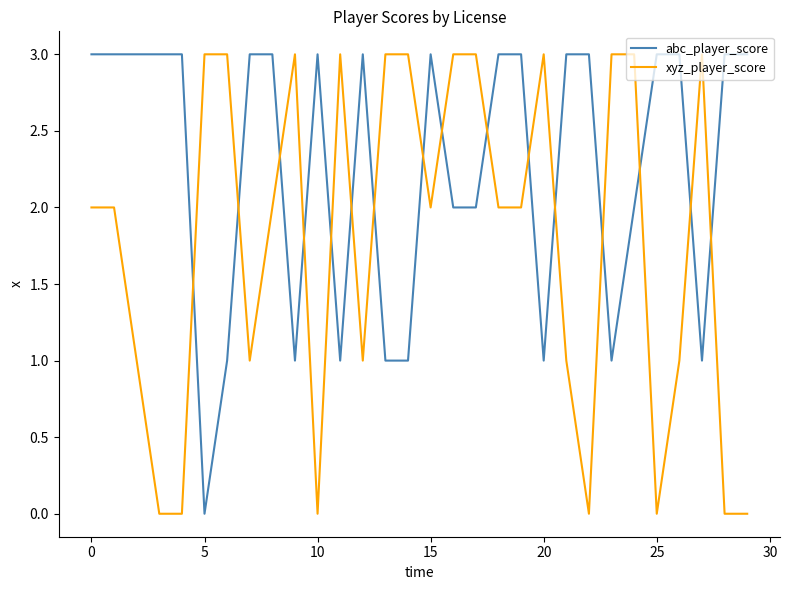

What is the difference between the maximum and second lowest values in the abc_player_score series?

2